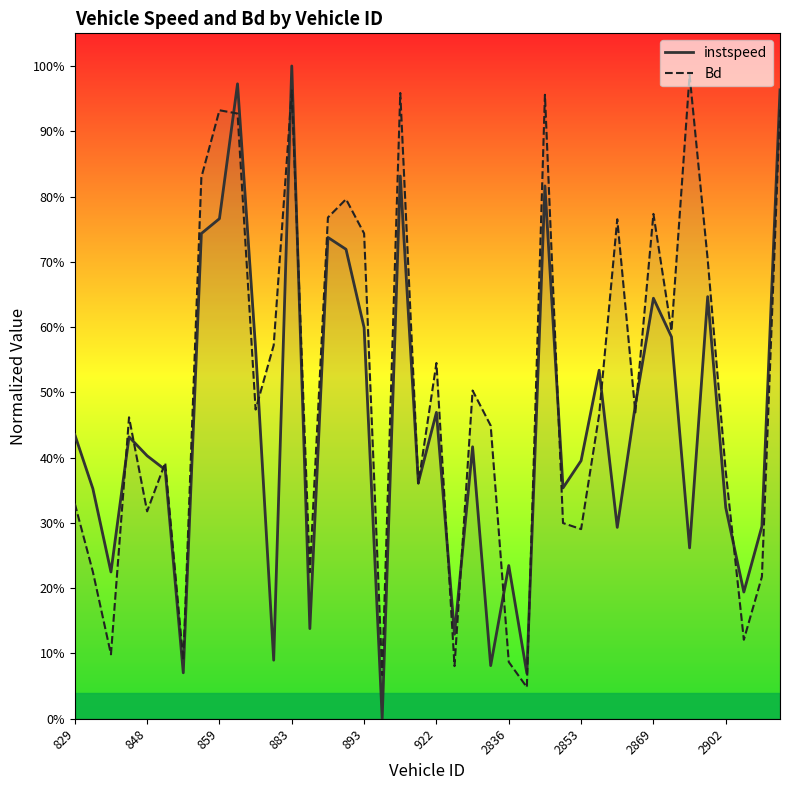

The value of Bd at 2853 is 0.5. True or false?

False